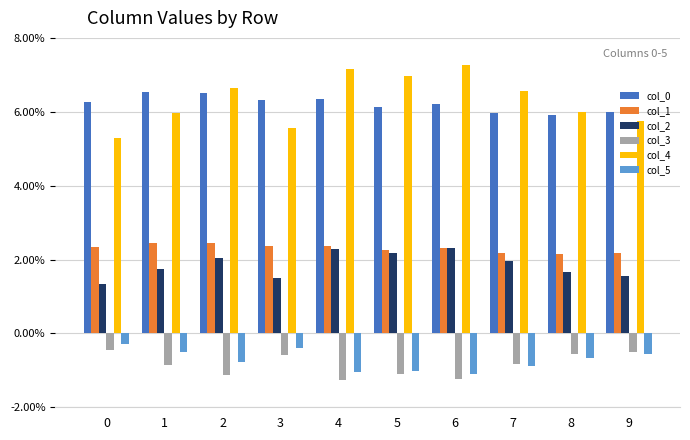

What is the approximate value of col_0 at 5?

0.1